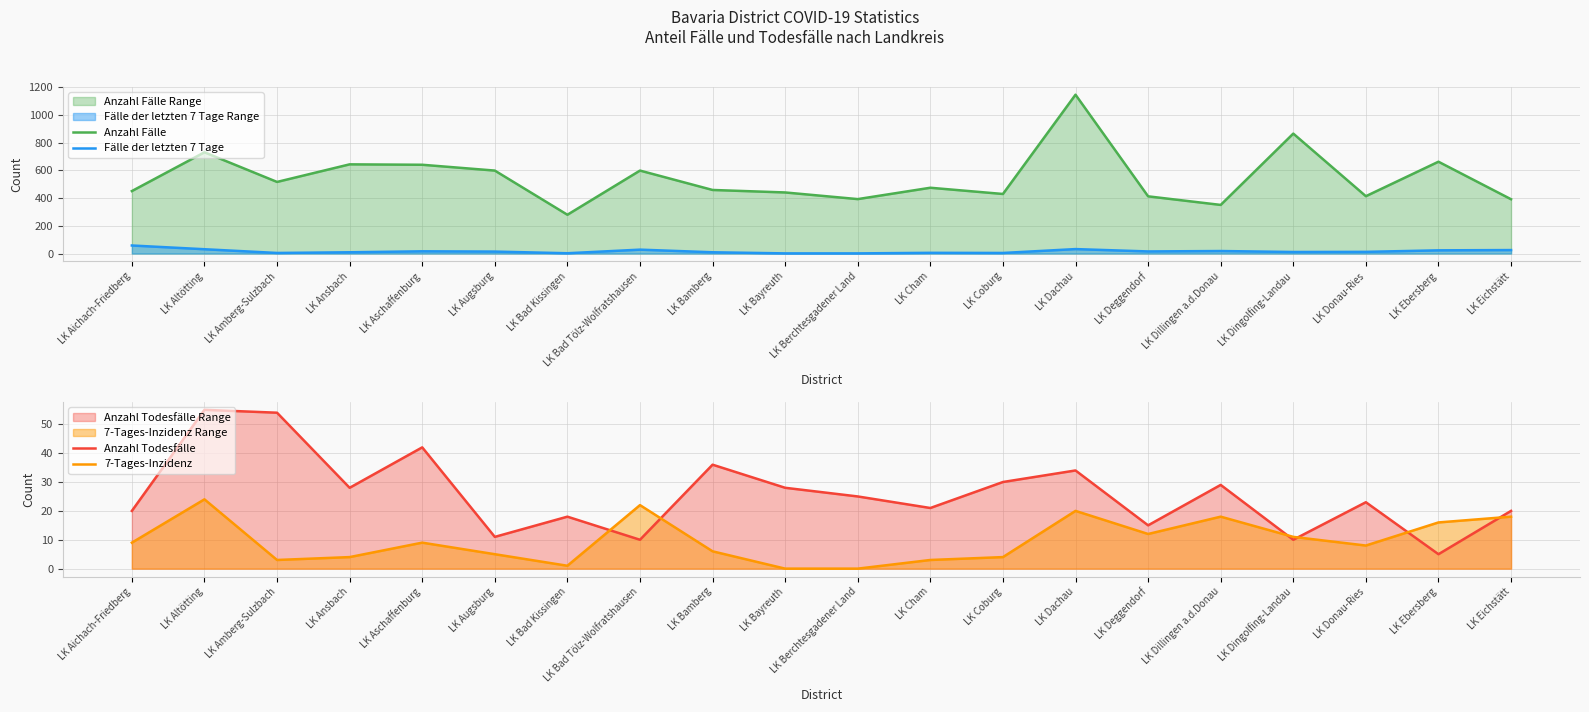

The value of 7-Tages-Inzidenz at LK Aschaffenburg is 9. True or false?

True